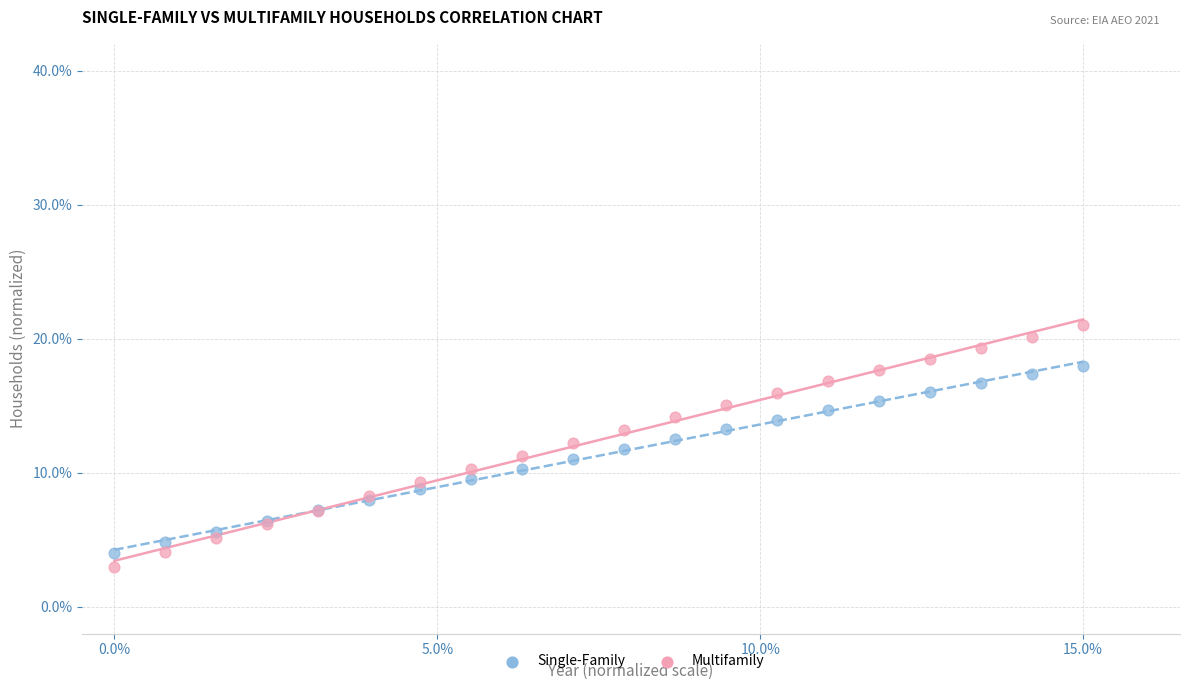

Which series reaches the maximum Y coordinate?

Multifamily